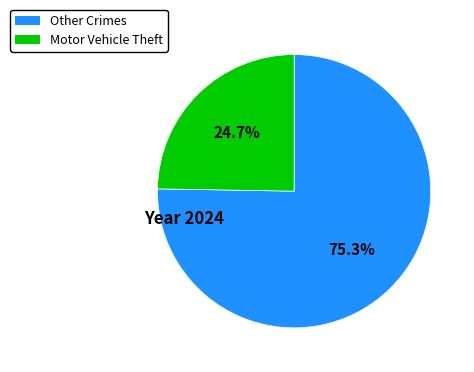

Is there any slice that represents more than half of the pie?

Yes